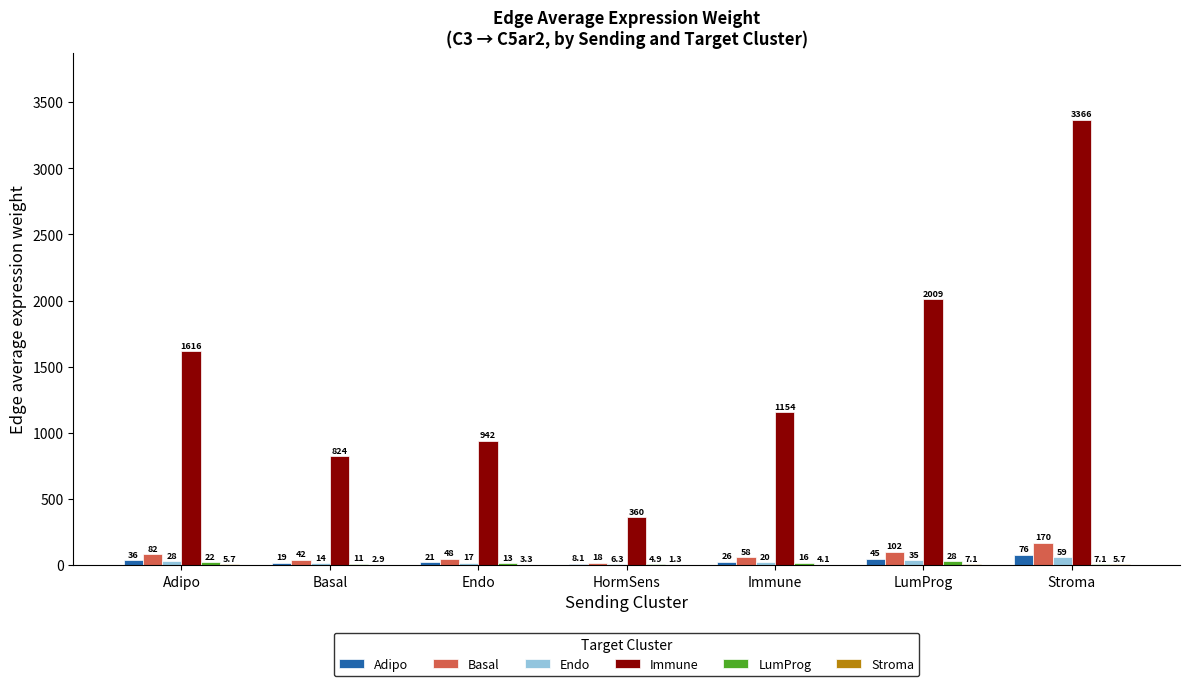

What value does the Basal series have at Basal?

41.7